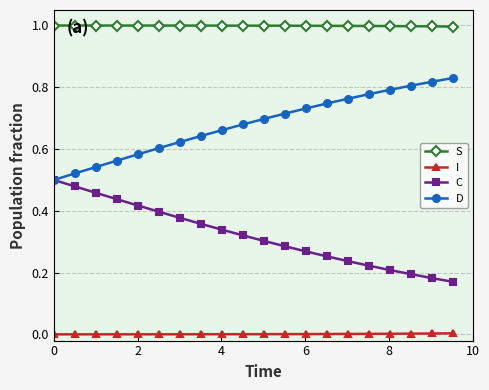

Which series has the largest total across all categories?

S